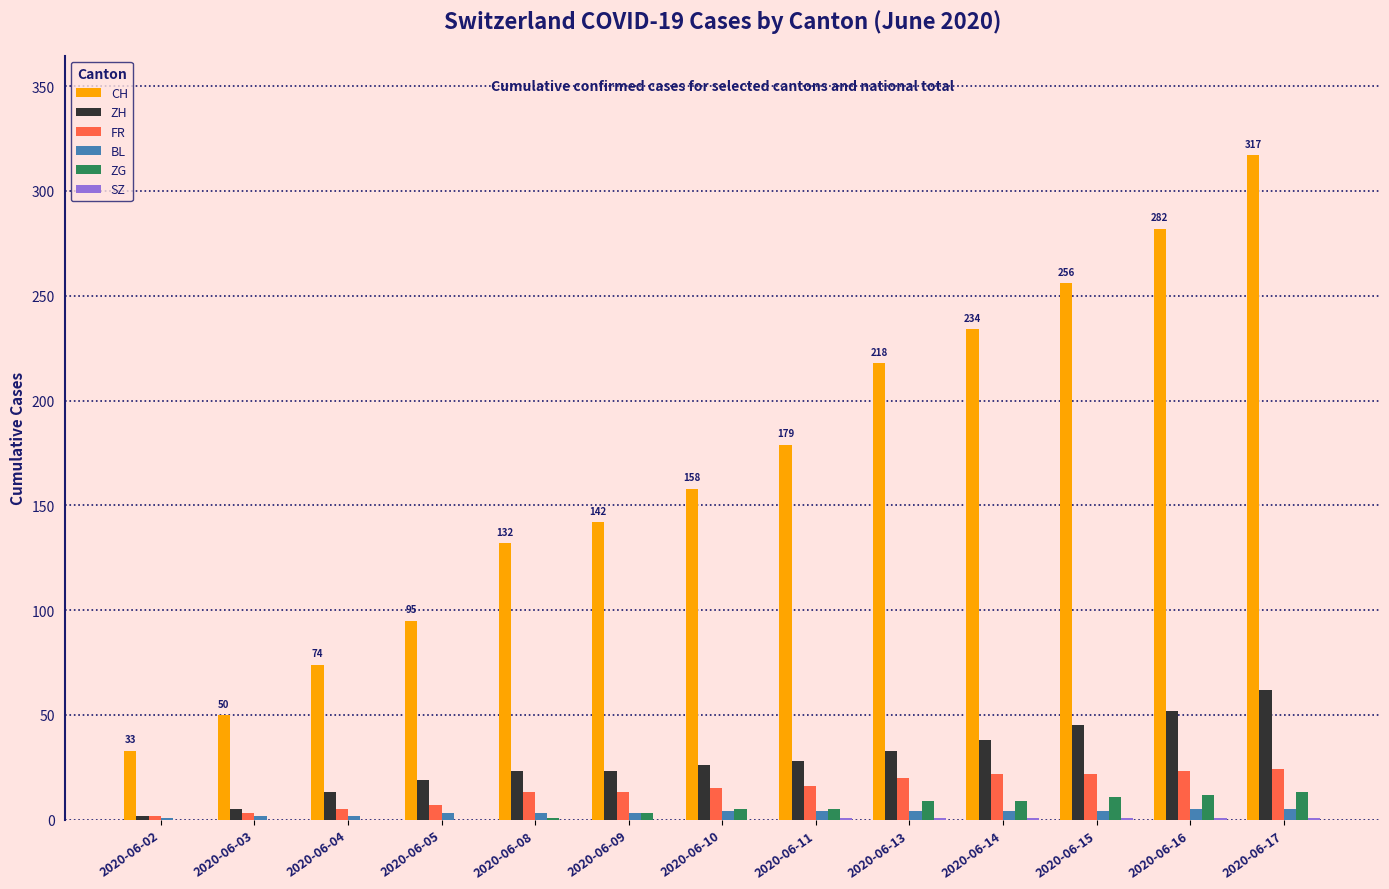

At which category is the sum across all series the highest?

2020-06-17